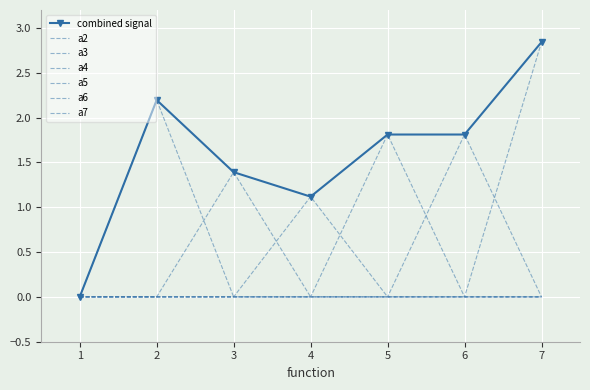

What is the sum of all a6 values?

1.8